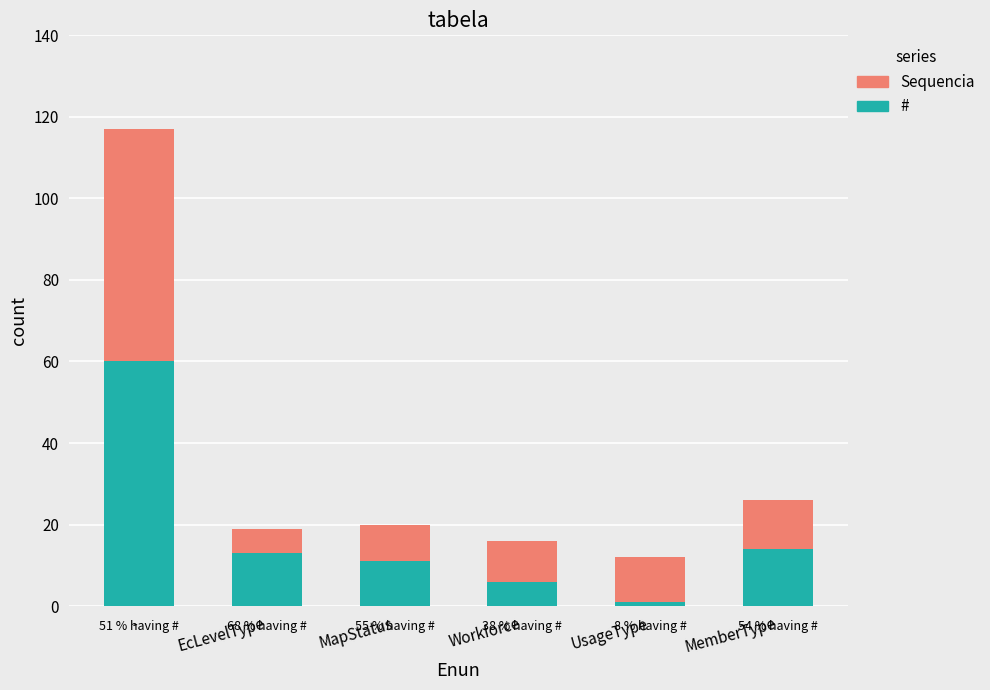

Reading left to right, what are the values for #?

60	13	11	6	1	14